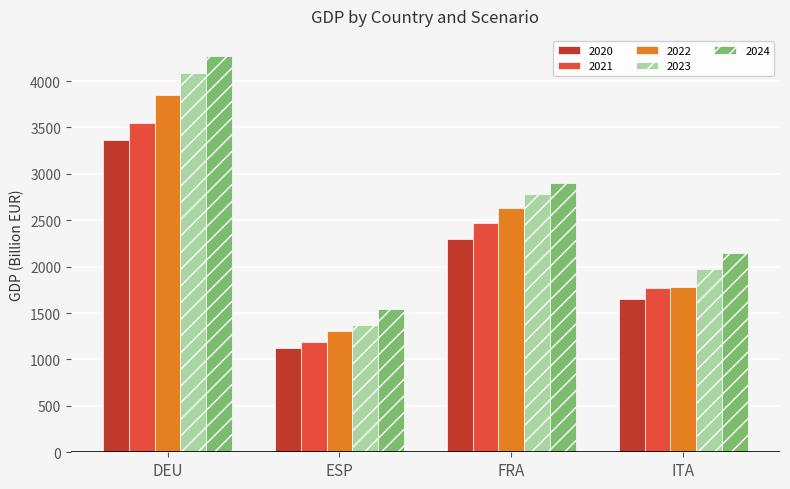

True or false: 2023 has a value of 852.1 at ITA.

False